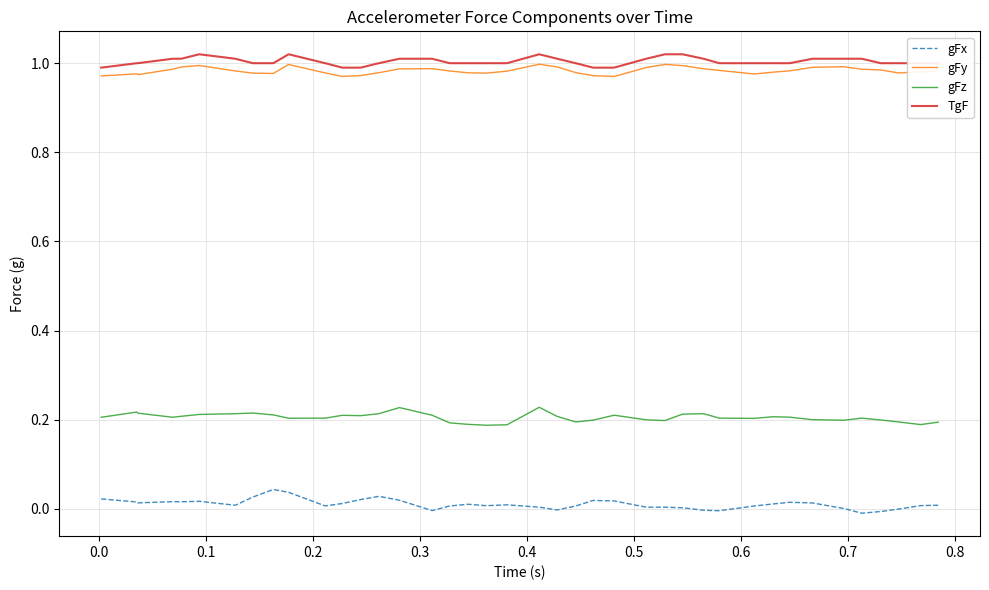

True or false: gFz and gFy cross at least once.

False